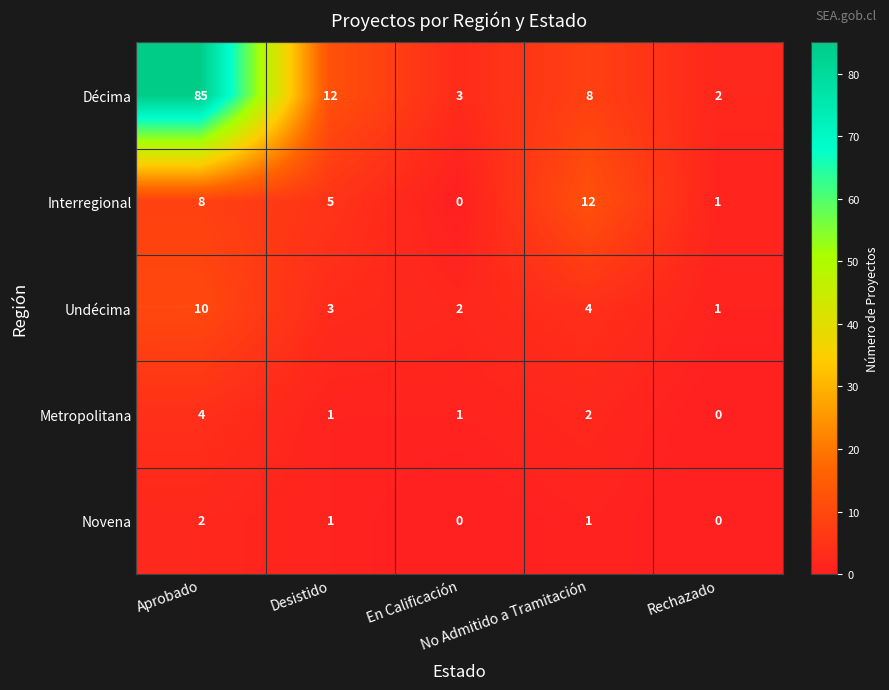

At which category is the sum across all series the highest?

Aprobado